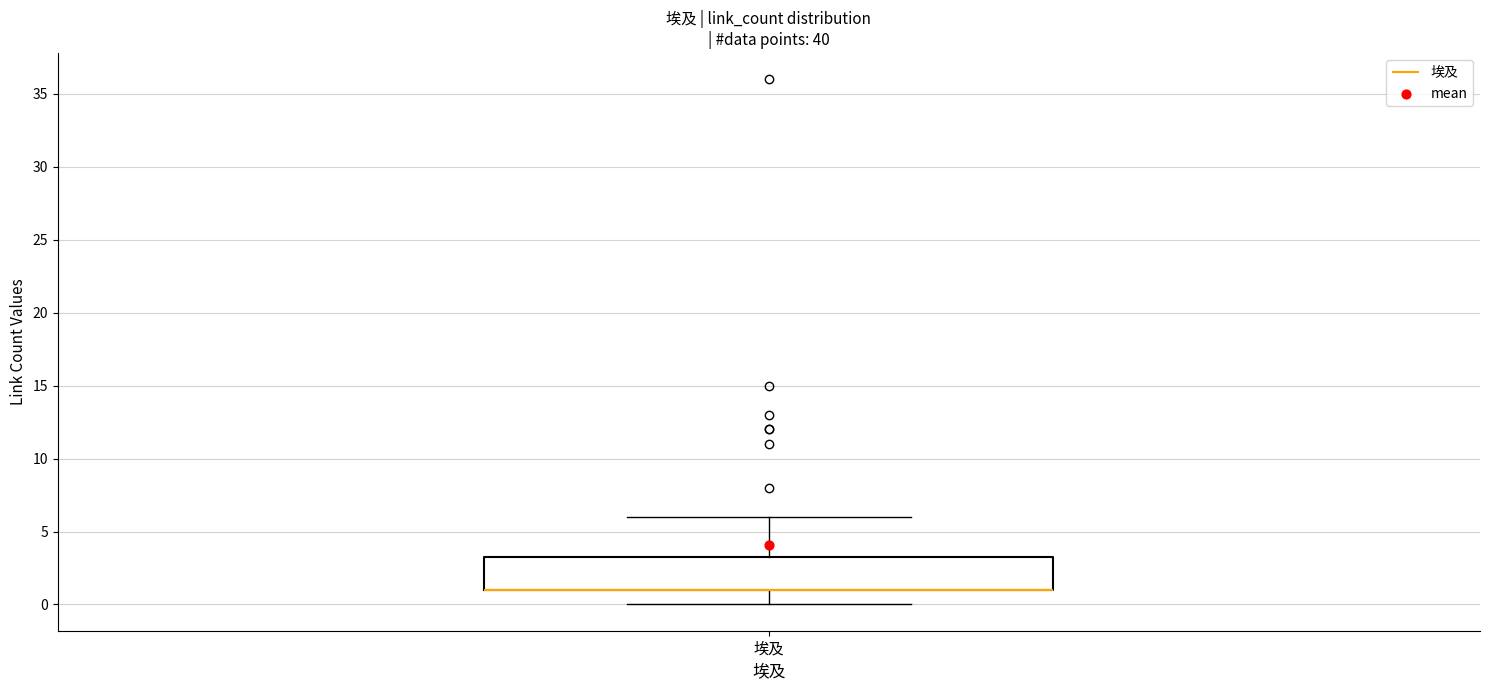

Where does the lower whisker of the box for 埃及 end on the y-axis? The values are not printed on the chart, so give them approximately, as read against the axis.

0.0